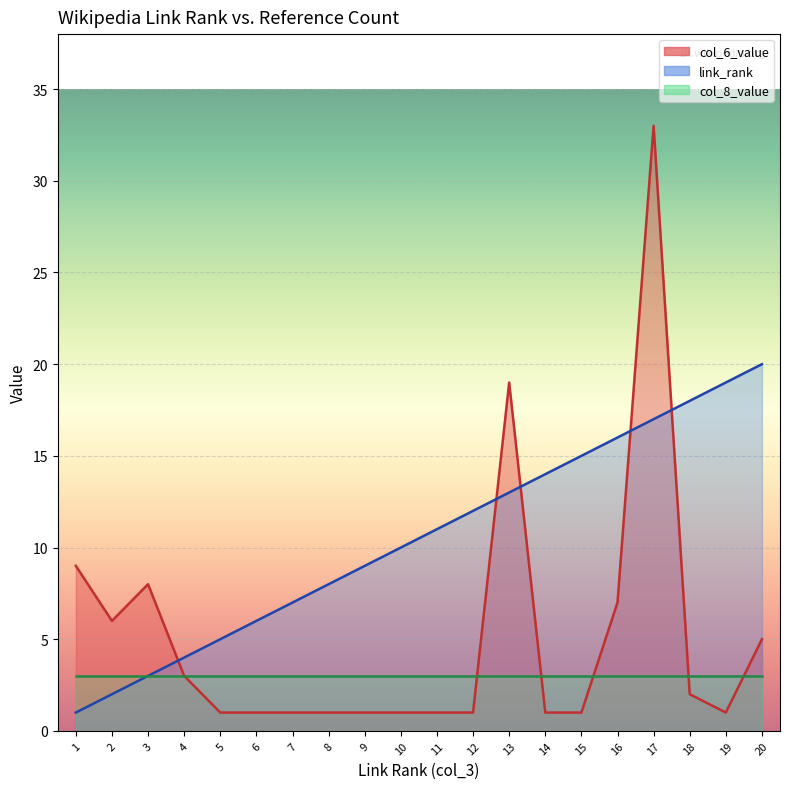

Is it true that col_6_value equals 1 at 9?

True